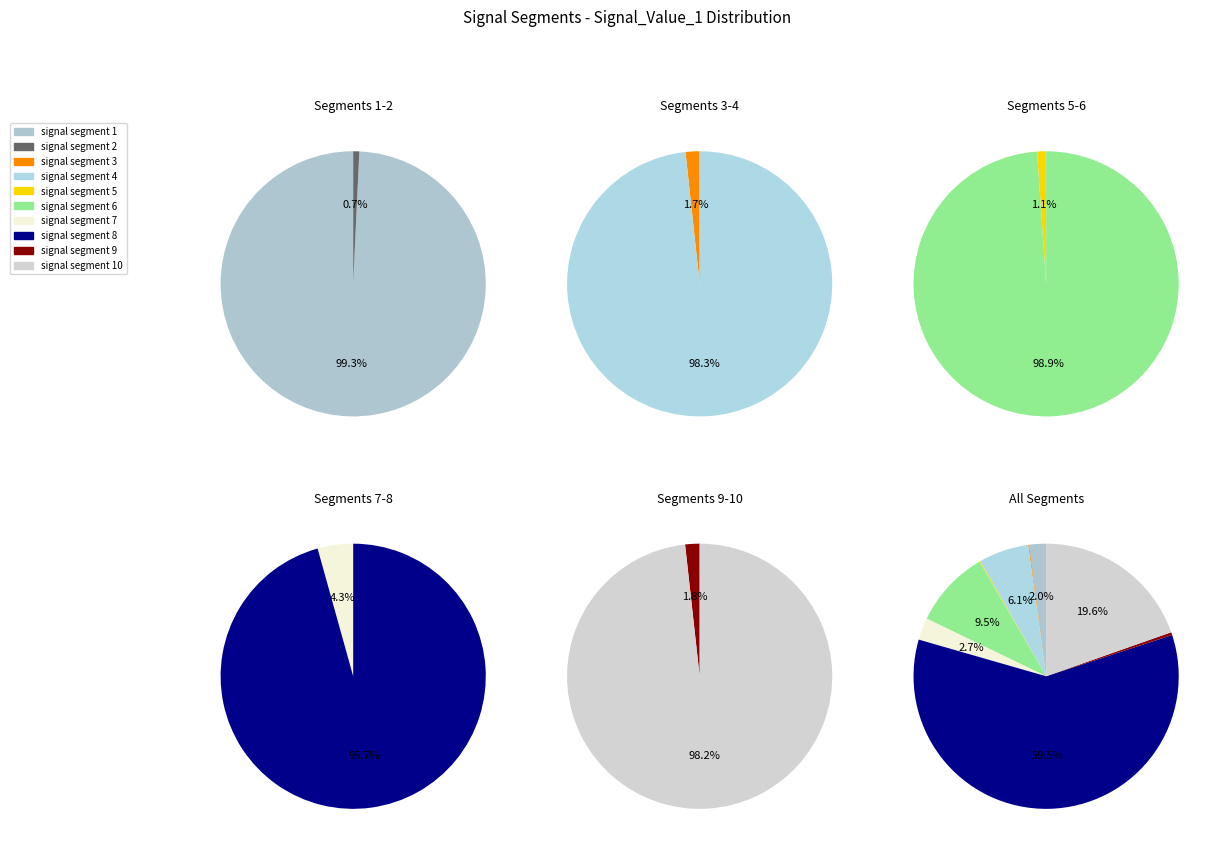

Count the number of slices in the pie.

10